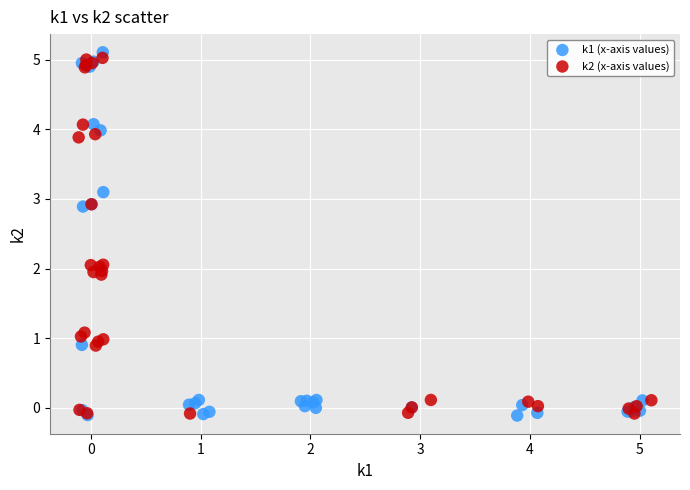

What are all the series names shown in the legend?

k1 (x-axis values), k2 (x-axis values)